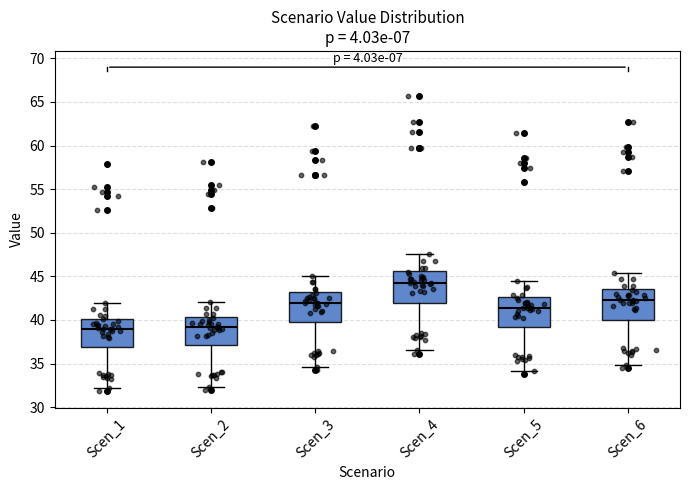

Where is the lower edge of the box for Scen_4 on the y-axis? The values are not printed on the chart, so give them approximately, as read against the axis.

42.0